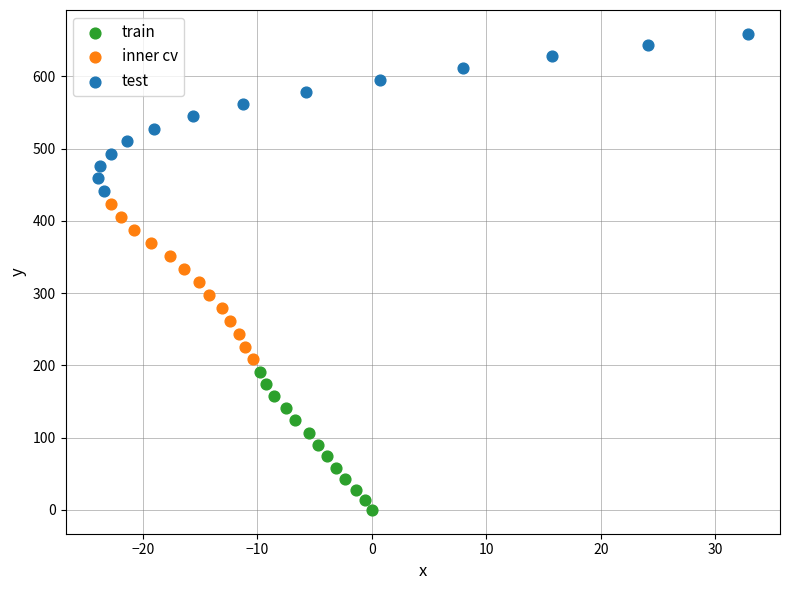

Which series contains the lowest Y value?

train